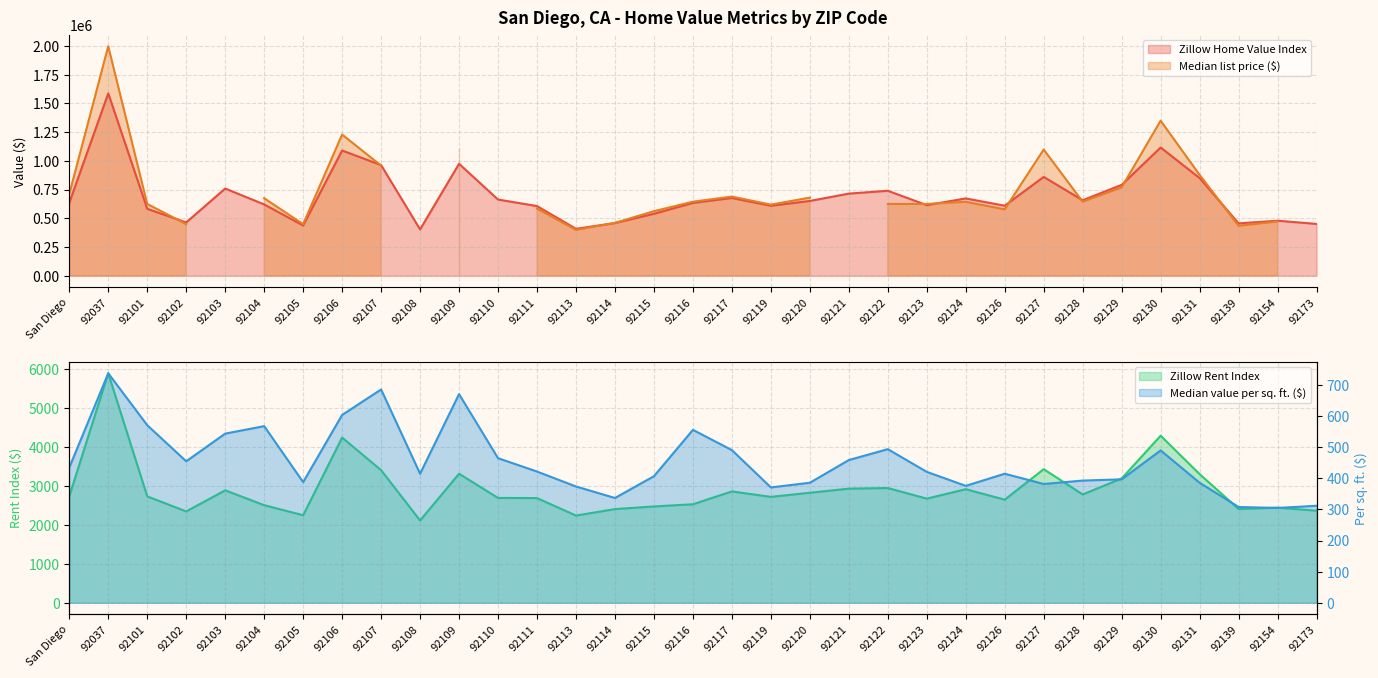

What position from the left is 92139?

31